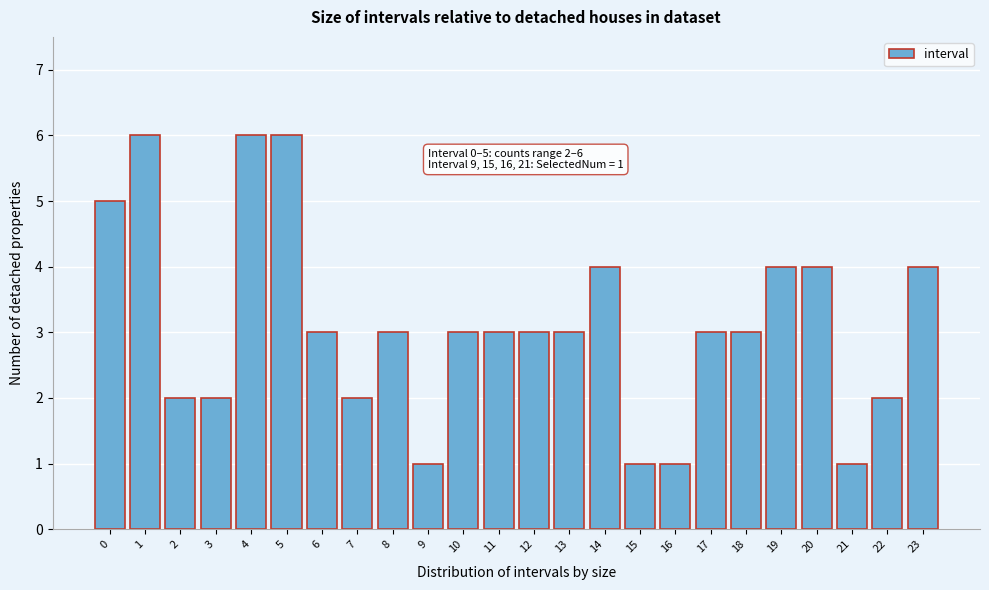

Reading right to left, extract all data points from this chart.

4	2	1	4	4	3	3	1	1	4	3	3	3	3	1	3	2	3	6	6	2	2	6	5